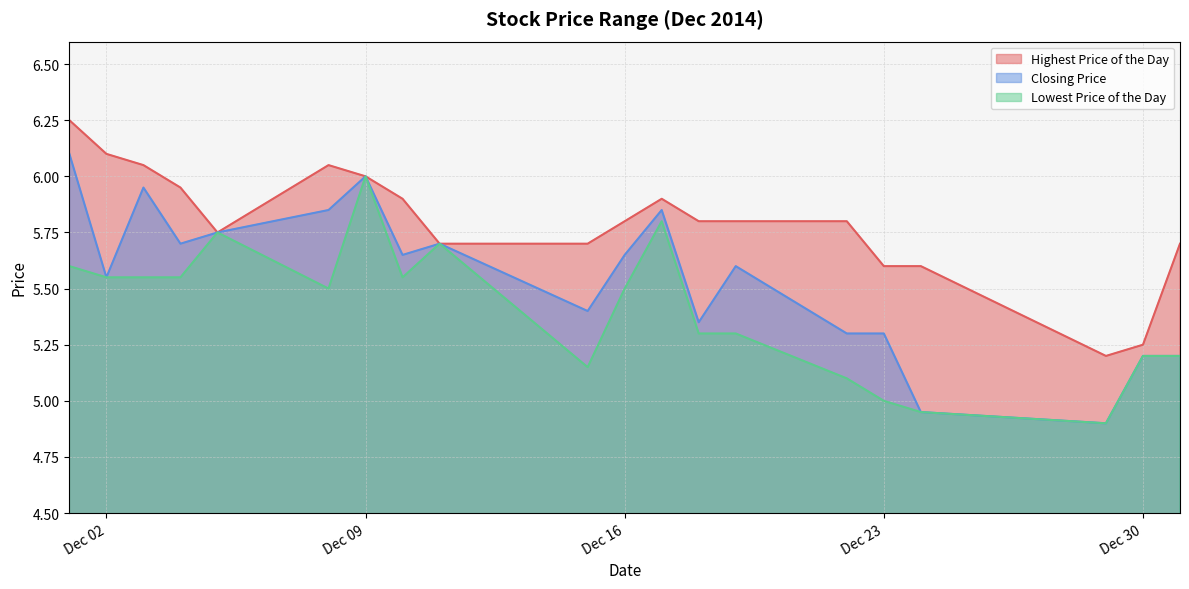

Is it true that Lowest Price of the Day equals 5.2 at Dec 30?

True